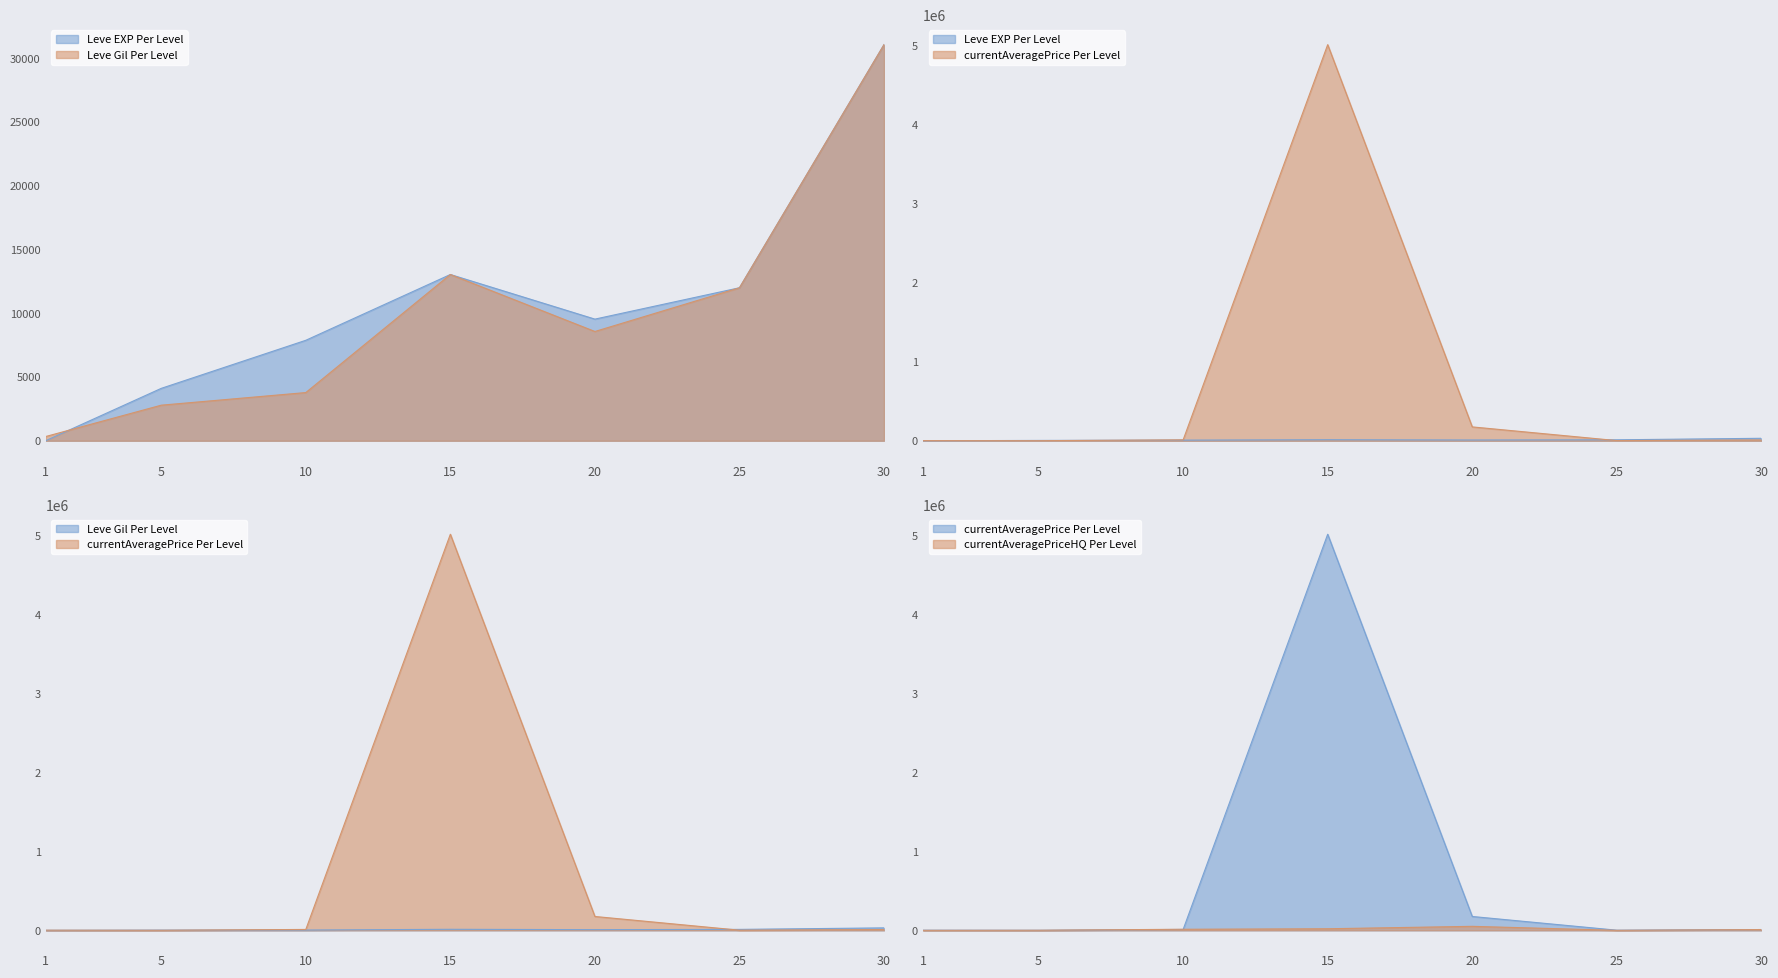

At which label does currentAveragePrice reach its peak?

15